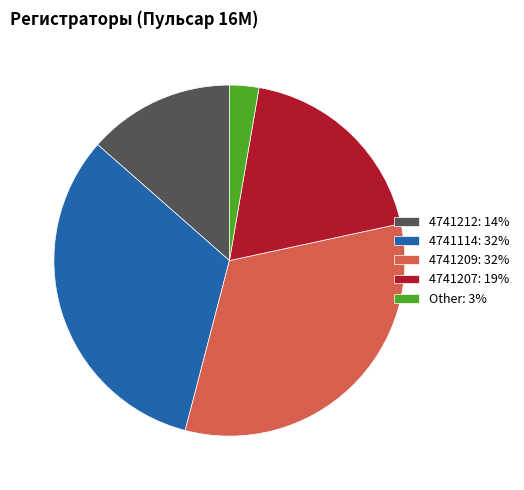

Approximately how many times larger is the value at 4741207: 19% compared to 4741209: 32%?

0.6